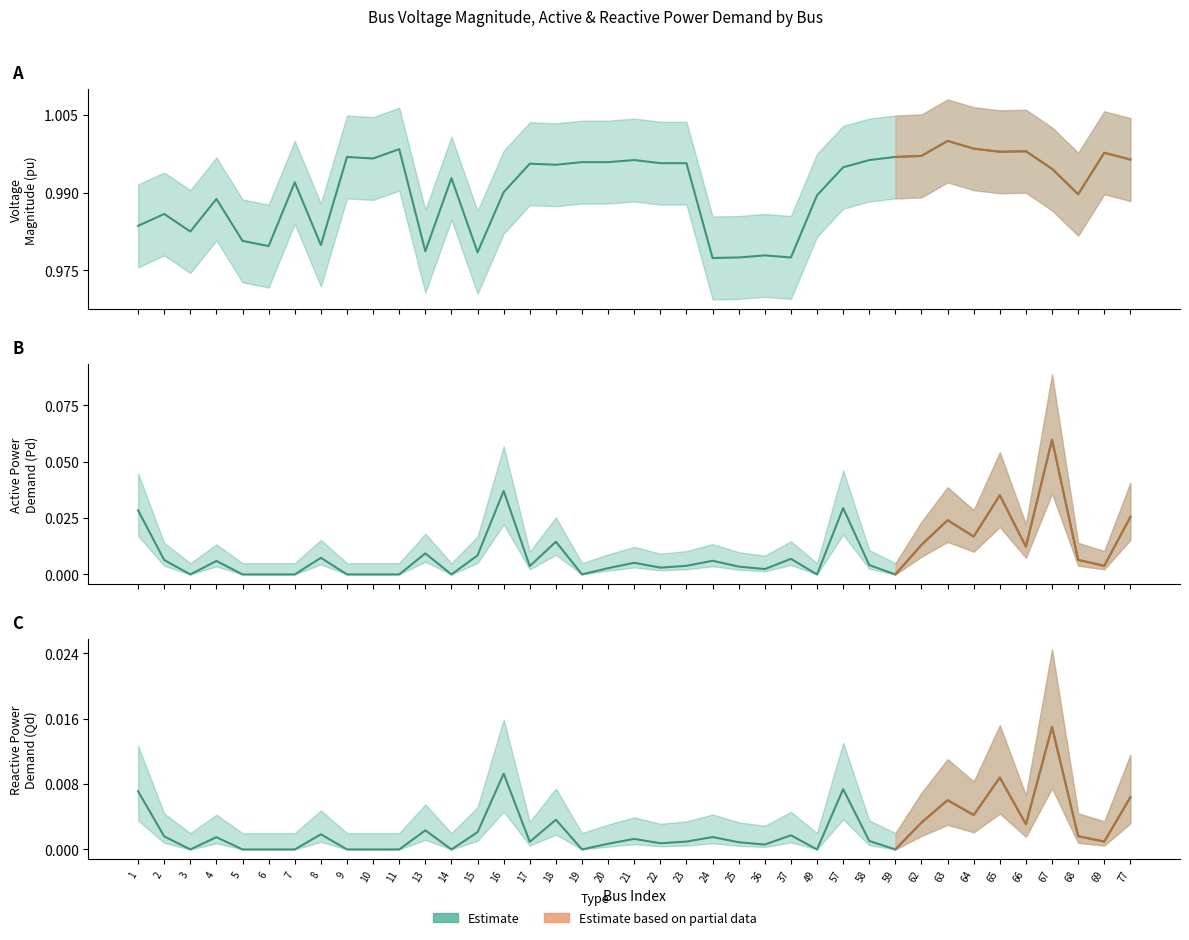

Reading left to right, list all the values displayed in this chart.

Vm: 1=1.0	2=1.0	3=1.0	4=1.0	5=1.0	6=1.0	7=1.0	8=1.0	9=1.0	10=1.0	11=1.0	13=1.0	14=1.0	15=1.0	16=1.0	17=1.0	18=1.0	19=1.0	20=1.0	21=1.0	22=1.0	23=1.0	24=1.0	25=1.0	36=1.0	37=1.0	49=1.0	57=1.0	58=1.0	59=1.0	62=1.0	63=1.0	64=1.0	65=1.0	66=1.0	67=1.0	68=1.0	69=1.0	77=1.0
Pd: 1=0.0	2=0.0	3=0.0	4=0.0	5=0.0	6=0.0	7=0.0	8=0.0	9=0.0	10=0.0	11=0.0	13=0.0	14=0.0	15=0.0	16=0.0	17=0.0	18=0.0	19=0.0	20=0.0	21=0.0	22=0.0	23=0.0	24=0.0	25=0.0	36=0.0	37=0.0	49=0.0	57=0.0	58=0.0	59=0.0	62=0.0	63=0.0	64=0.0	65=0.0	66=0.0	67=0.1	68=0.0	69=0.0	77=0.0
Qd: 1=0.0	2=0.0	3=0.0	4=0.0	5=0.0	6=0.0	7=0.0	8=0.0	9=0.0	10=0.0	11=0.0	13=0.0	14=0.0	15=0.0	16=0.0	17=0.0	18=0.0	19=0.0	20=0.0	21=0.0	22=0.0	23=0.0	24=0.0	25=0.0	36=0.0	37=0.0	49=0.0	57=0.0	58=0.0	59=0.0	62=0.0	63=0.0	64=0.0	65=0.0	66=0.0	67=0.0	68=0.0	69=0.0	77=0.0